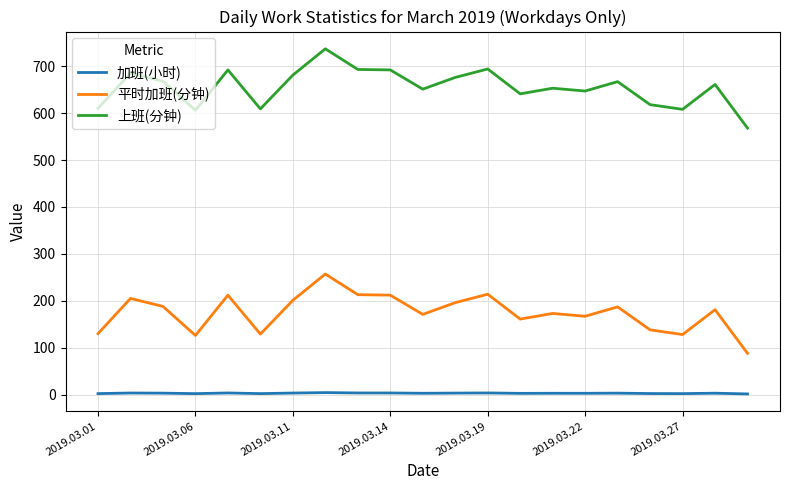

True or false: 平时加班(分钟) has more than 1 points higher than both neighbors.

True